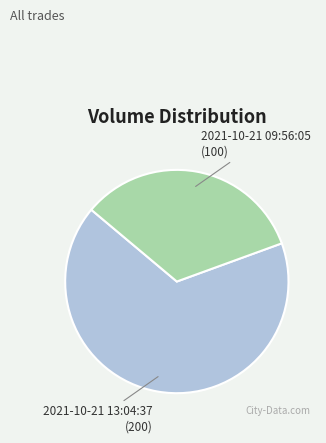

Is there any slice that represents more than half of the pie?

Yes